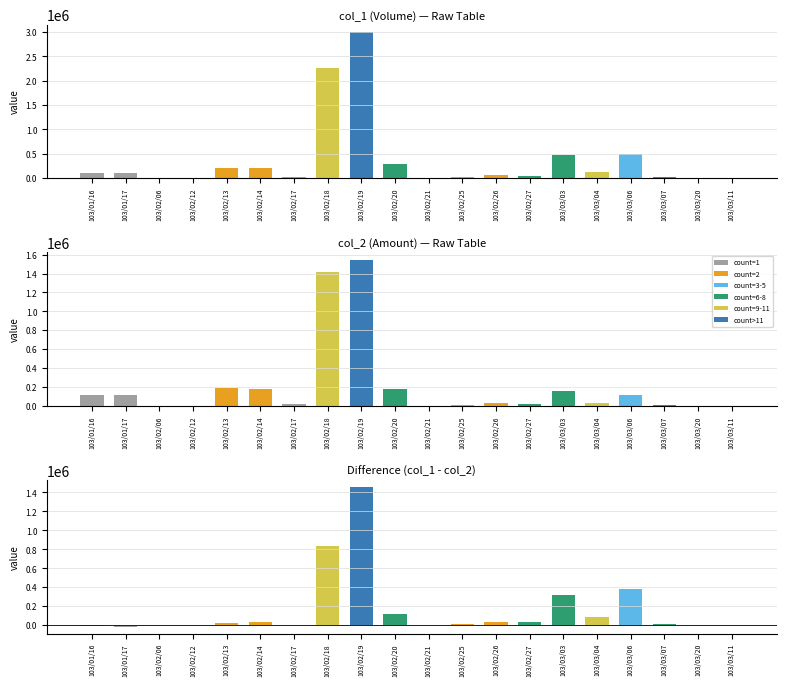

The col_2 (Amount) series shows 179760 at 103/02/14. True or false?

True